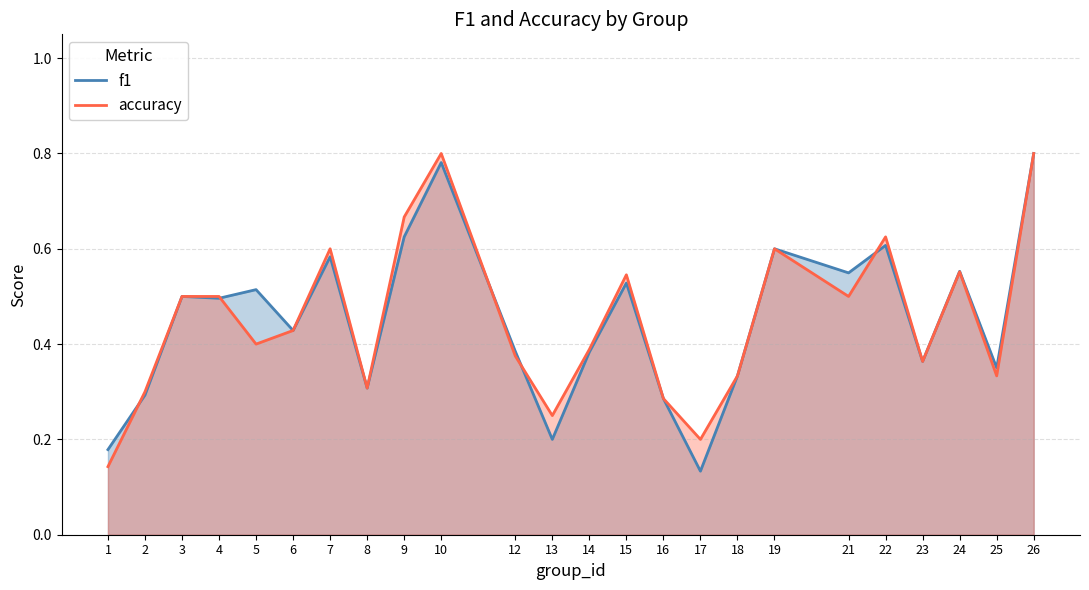

What is the total value across all series at 5?

0.9